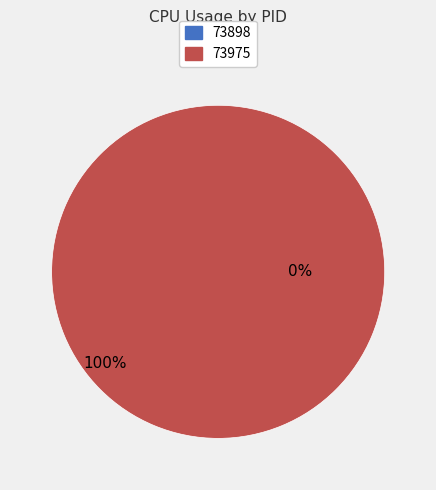

What percentage is the 73975 slice, to the nearest percent?

100%